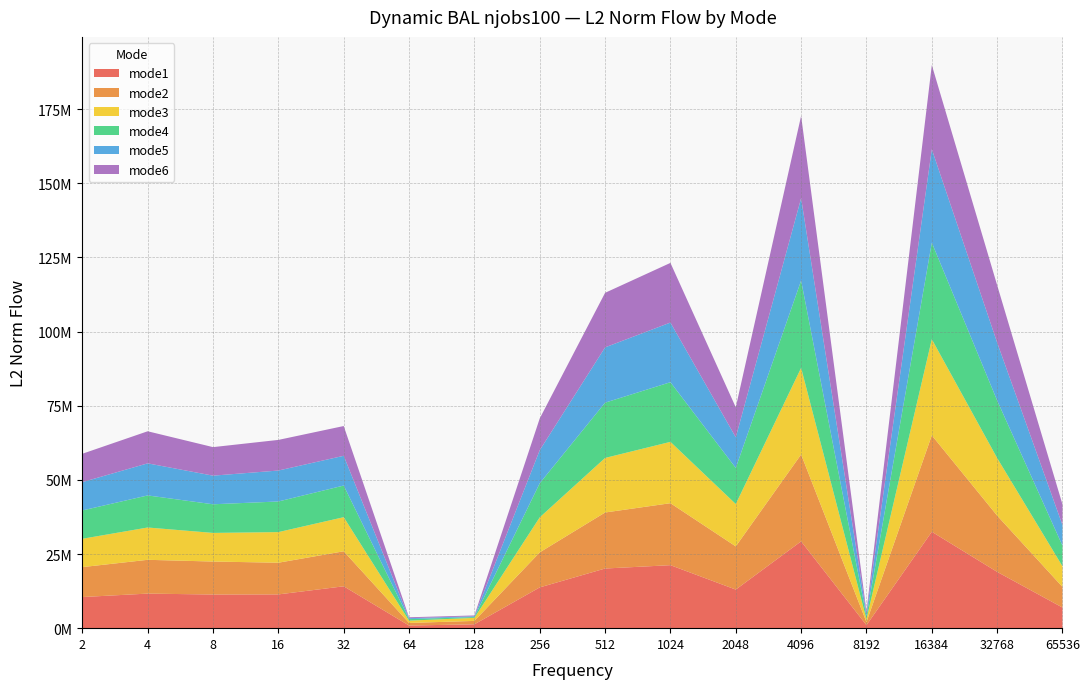

Reading left to right, transcribe all the data shown in this chart.

mode1: 2=10492486.0	4=11652384.4	8=11339174.9	16=11380933.6	32=14113760.2	64=886132.5	128=1304601.4	256=13744415.5	512=20107371.5	1024=21237919.0	2048=13006664.8	4096=29269471.9	8192=1021511.3	16384=32501323.0	32768=18973616.7	65536=6949319.7
mode2: 2=10087205.9	4=11389371.5	8=11120252.6	16=10681100.5	32=11804844.6	64=875614.7	128=1142102.1	256=11808779.3	512=18883786.5	1024=20886595.3	2048=14559150.9	4096=29276753.5	8192=1014721.8	16384=32491405.3	32768=18964037.6	65536=6949319.7
mode3: 2=9552731.6	4=10891272.9	8=9650663.6	16=10321504.4	32=11492676.9	64=776473.4	128=1021574.0	256=11807401.5	512=18387156.1	1024=20678896.0	2048=14280893.3	4096=29190200.8	8192=1005597.9	16384=32406780.1	32768=19411355.4	65536=6949319.7
mode4: 2=9552731.6	4=10812597.8	8=9650663.6	16=10321504.4	32=10666159.1	64=511677.8	128=273073.2	256=11495283.1	512=18637698.8	1024=20109157.1	2048=12170208.7	4096=29448420.1	8192=983075.8	16384=32564189.3	32768=19388483.0	65536=6949319.7
mode5: 2=9552731.6	4=10812597.8	8=9650663.6	16=10434317.9	32=10029749.7	64=310534.6	128=271746.8	256=11148557.9	512=18637698.8	1024=20109157.1	2048=10326490.8	4096=27768082.2	8192=839984.3	16384=31484424.8	32768=19526136.0	65536=6949319.7
mode6: 2=9552731.6	4=10812476.6	8=9617392.4	16=10321504.4	32=10029749.7	64=309873.9	128=271606.0	256=10701485.7	512=18387156.1	1024=20109157.1	2048=10106354.1	4096=27731946.4	8192=839984.3	16384=28375663.1	32768=19344987.6	65536=6949319.7